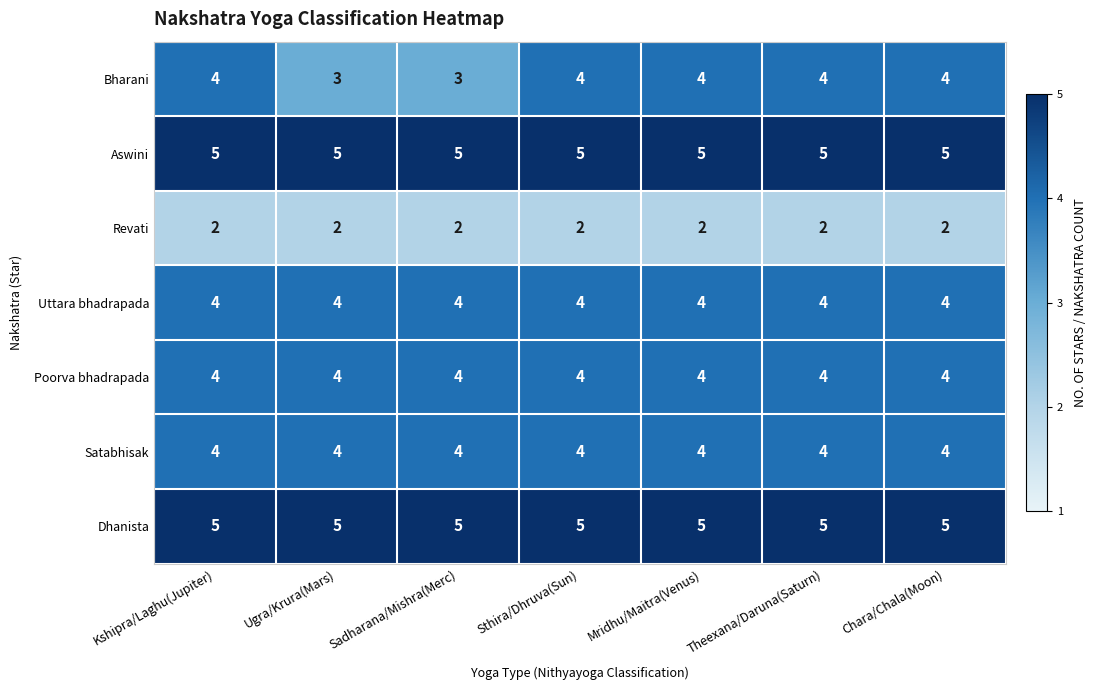

Count the Bharani values in the range 3 to 4.

7